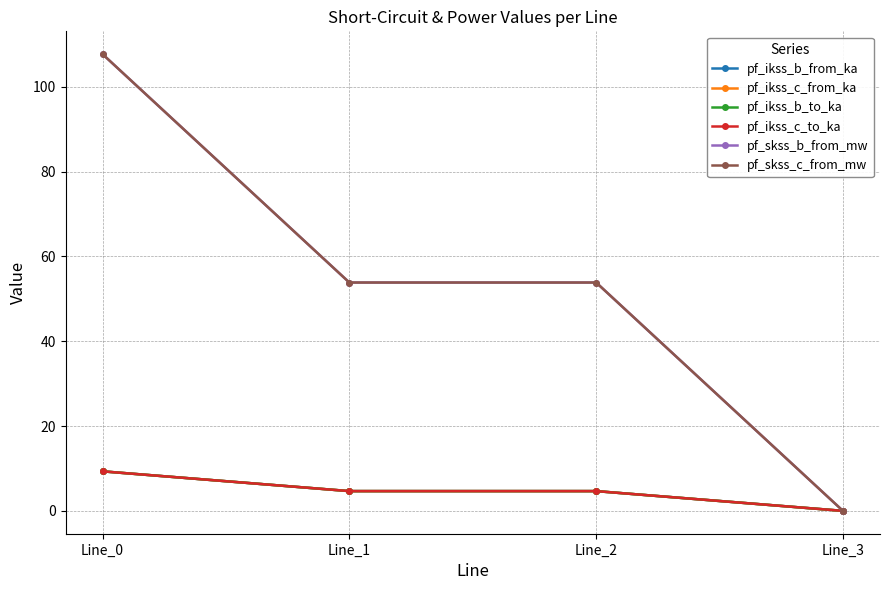

True or false: pf_skss_b_from_mw and pf_skss_c_from_mw intersect in this chart.

False